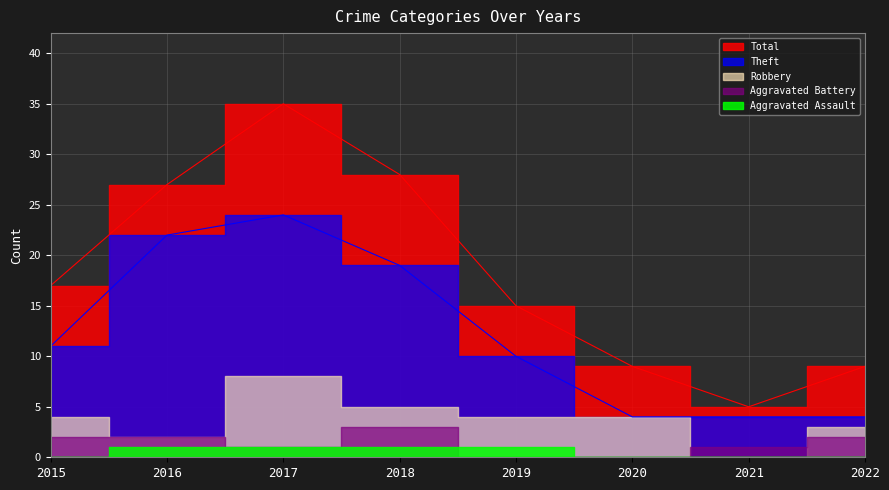

True or false: Total and Theft intersect in this chart.

False